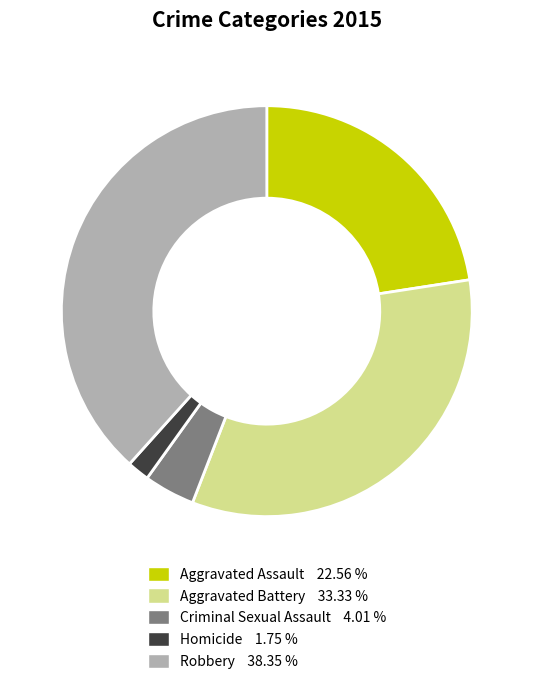

Rank the categories by value from lowest to highest.

Homicide, Criminal Sexual Assault, Aggravated Assault, Aggravated Battery, Robbery